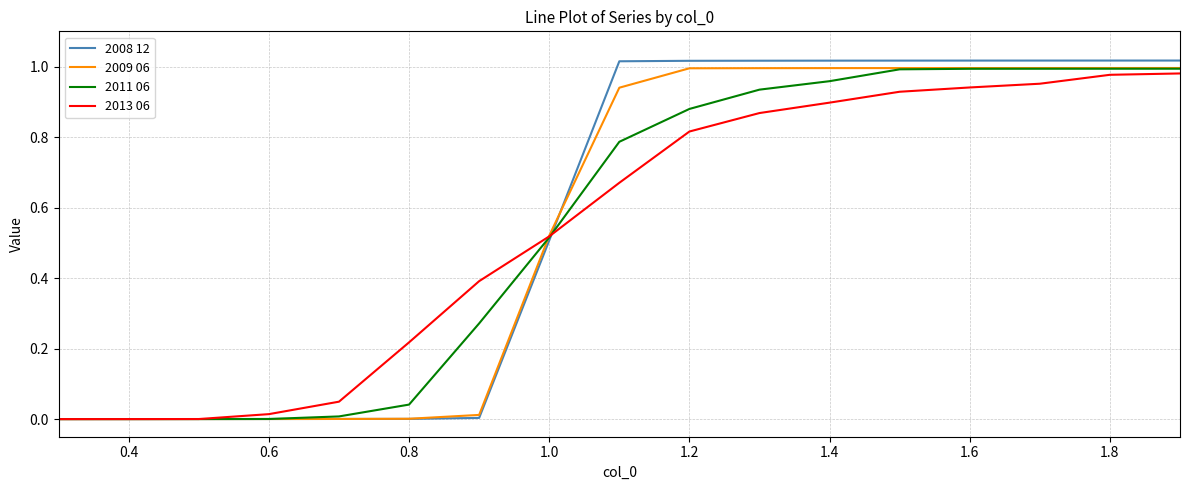

Which series has the largest range (max minus min)?

2008 12